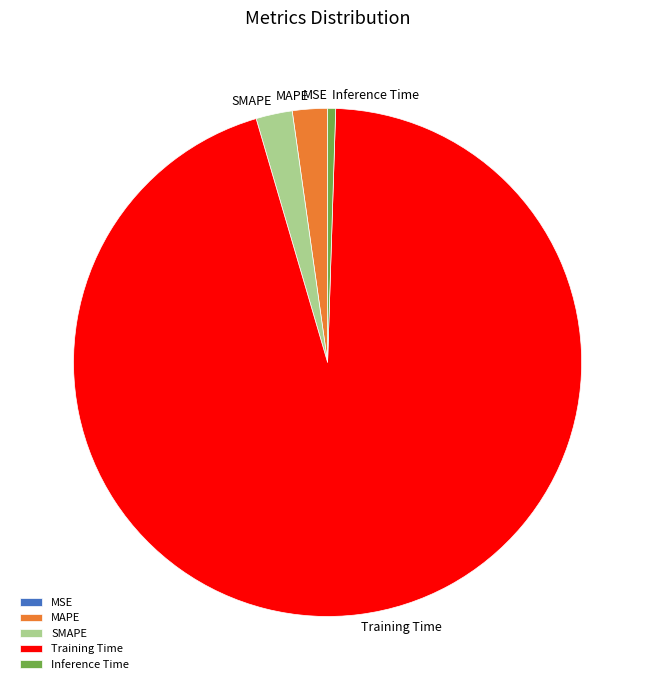

Is it true that Inference Time is 1% of the pie?

True